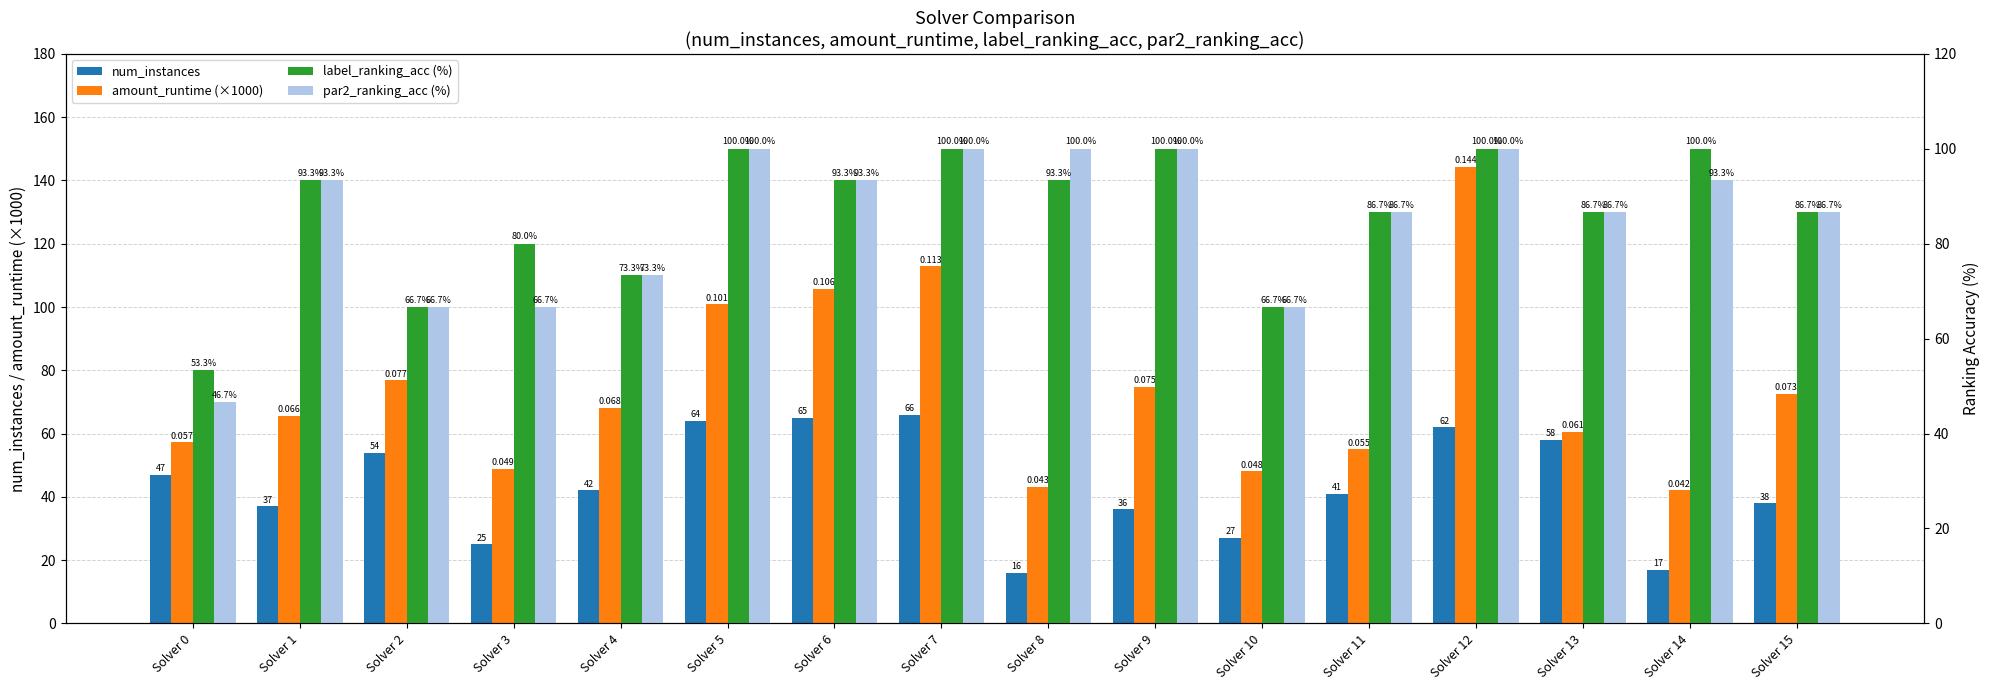

Reading left to right, what are all the values shown in this chart?

num_instances: 47.0	37.0	54.0	25.0	42.0	64.0	65.0	66.0	16.0	36.0	27.0	41.0	62.0	58.0	17.0	38.0
amount_runtime (×1000): 57.2	65.7	76.8	48.9	68.2	100.9	105.7	112.8	43.2	74.8	48.1	55.0	144.3	60.6	42.0	72.6
label_ranking_acc (%): 53.3	93.3	66.7	80.0	73.3	100.0	93.3	100.0	93.3	100.0	66.7	86.7	100.0	86.7	100.0	86.7
par2_ranking_acc (%): 46.7	93.3	66.7	66.7	73.3	100.0	93.3	100.0	100.0	100.0	66.7	86.7	100.0	86.7	93.3	86.7